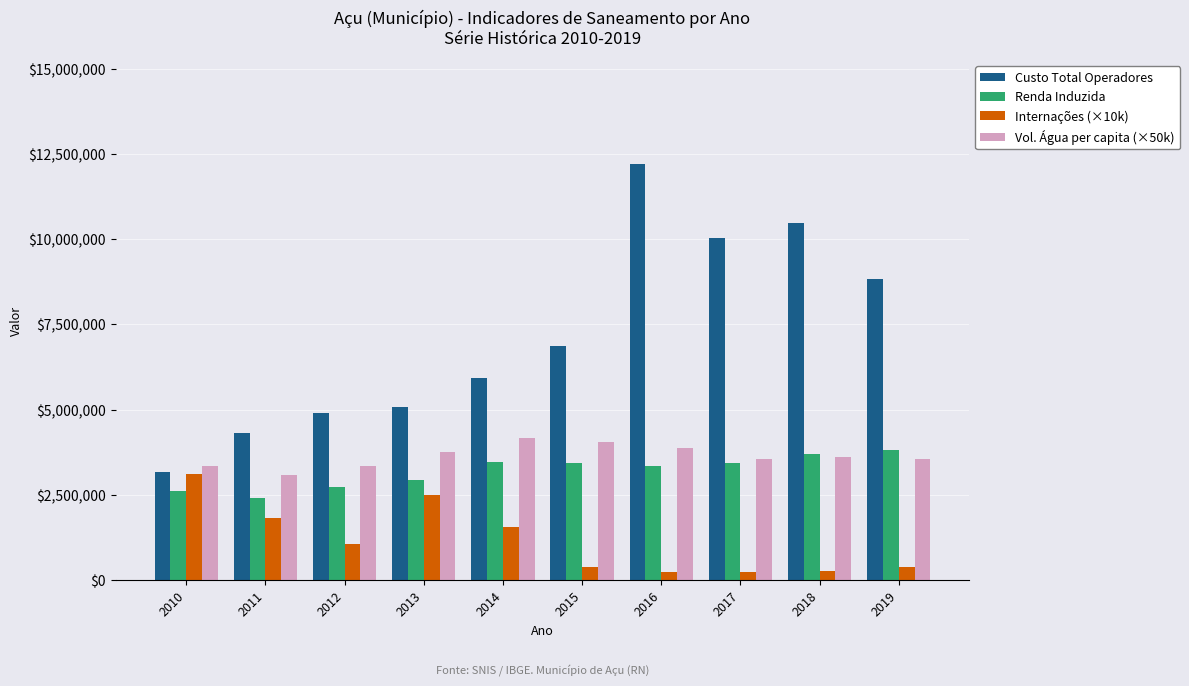

What is the value of the Custo Total Operadores bar at the 5th from the left?

5934072.9